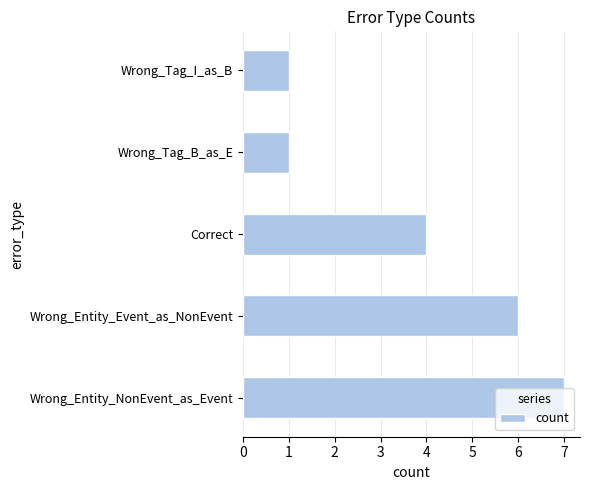

What is the greatest value displayed?

7